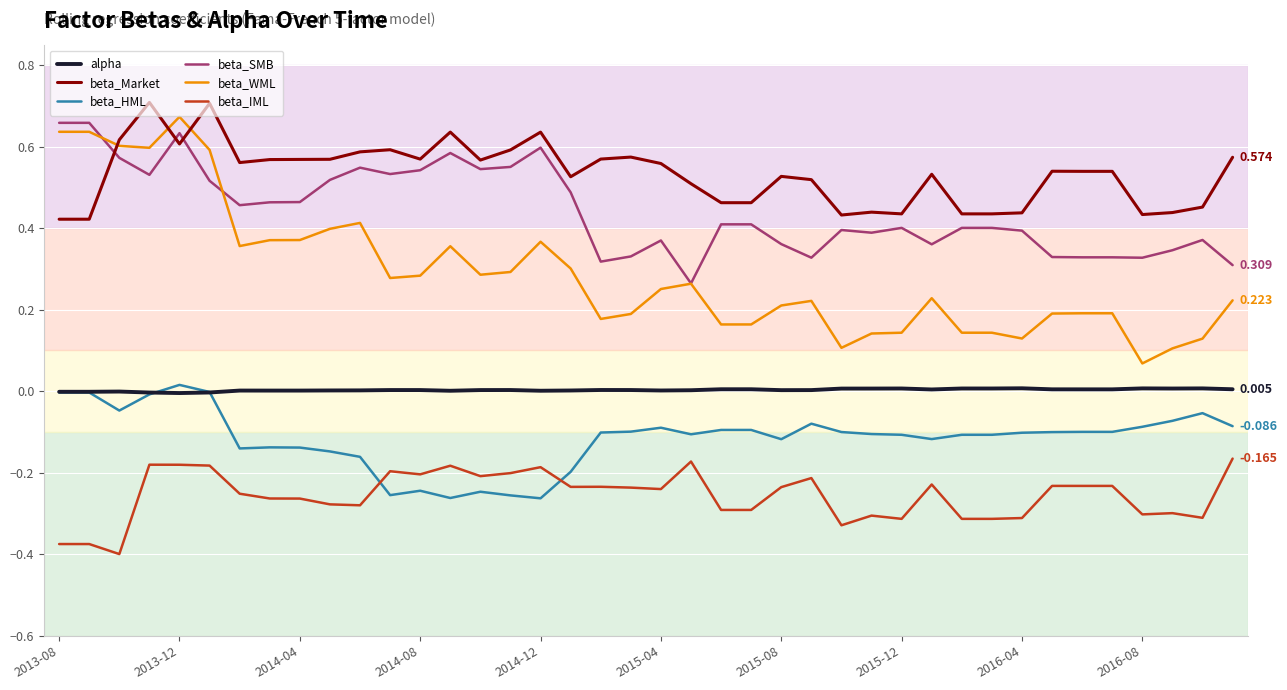

True or false: alpha and beta_WML intersect in this chart.

False